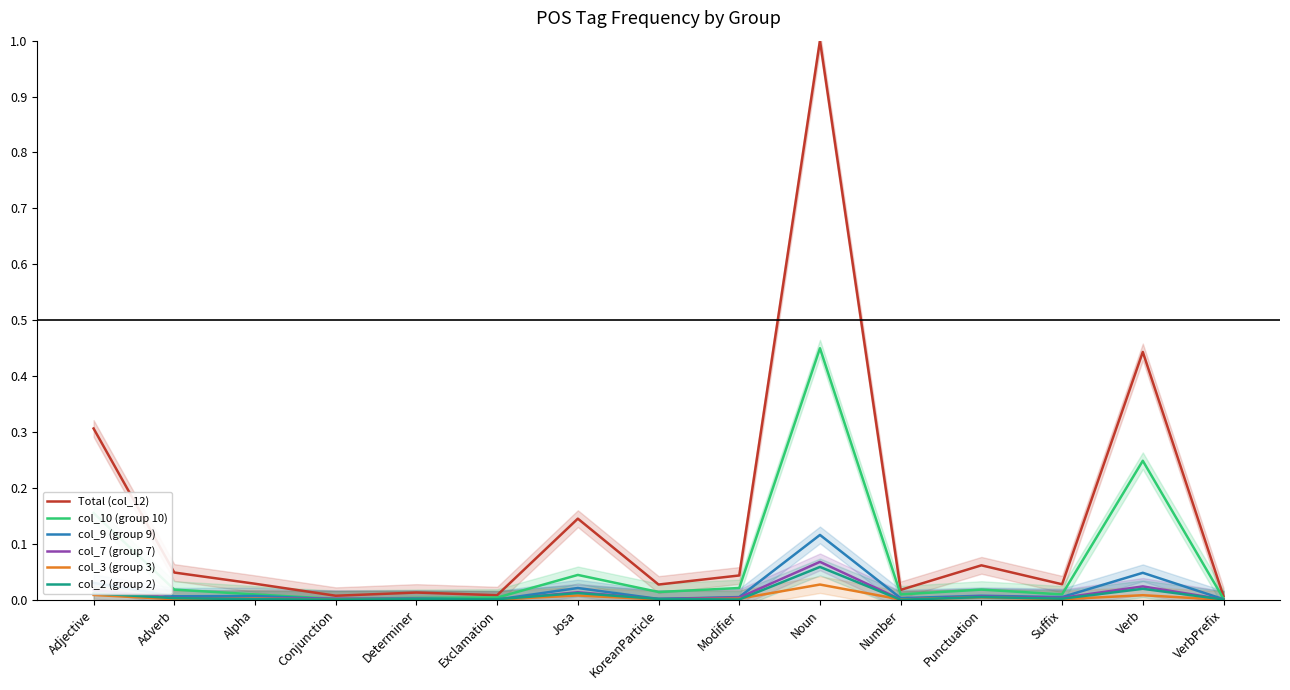

How many values in the col_3 (group 3) series exceed 0?

14